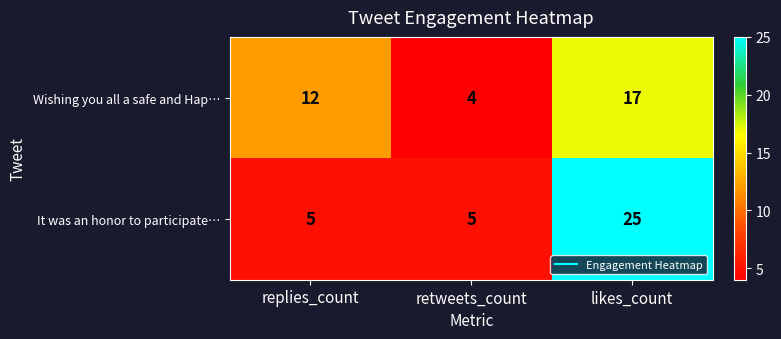

Reading right to left, transcribe all the data shown in this chart.

Wishing you all a safe and Hap…: 17	4	12
It was an honor to participate…: 25	5	5